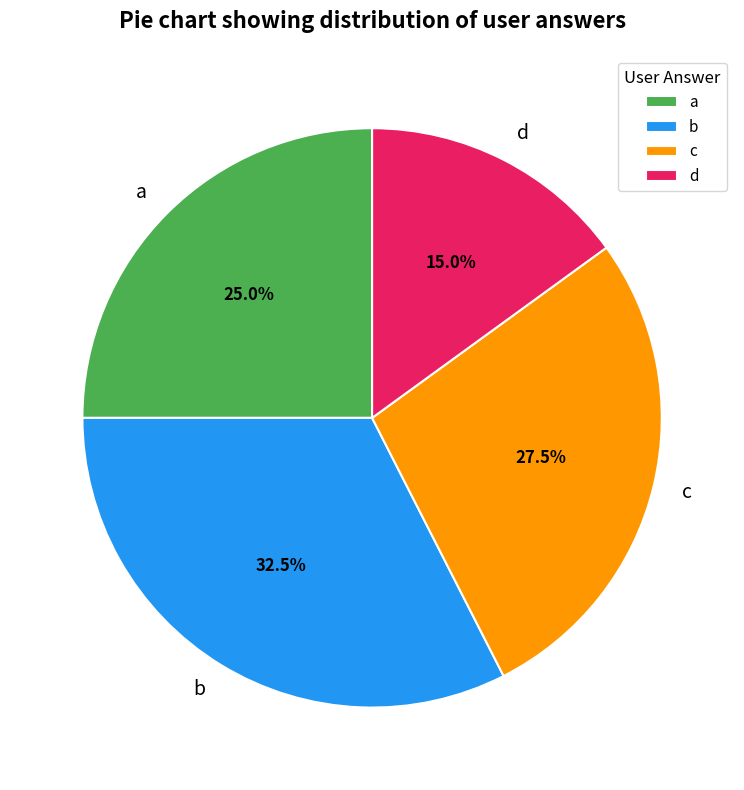

What is the largest slice in the pie chart?

b